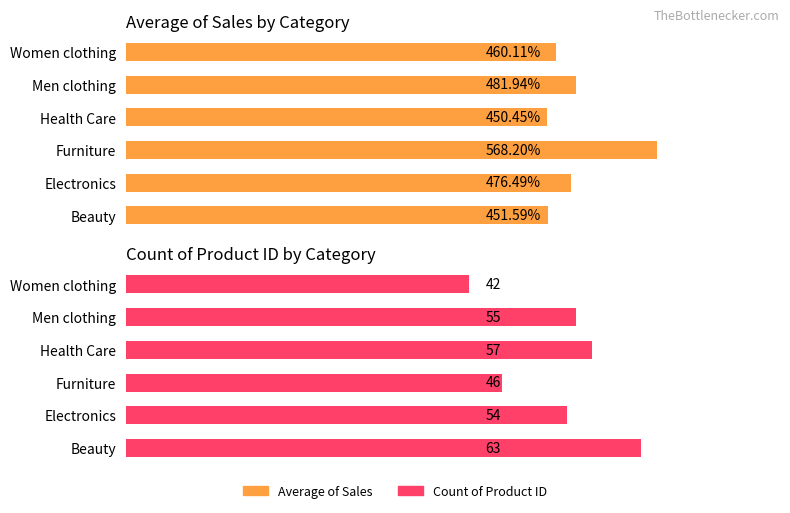

Is the value of Count of Product ID at Beauty greater than the value of Average of Sales at Women clothing?

No